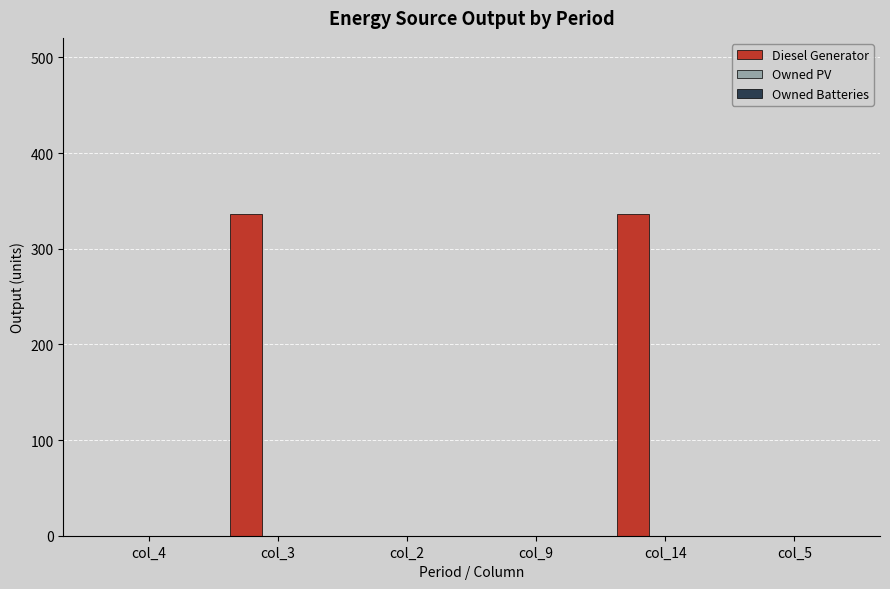

What is the change in value from col_2 to col_14?

+336